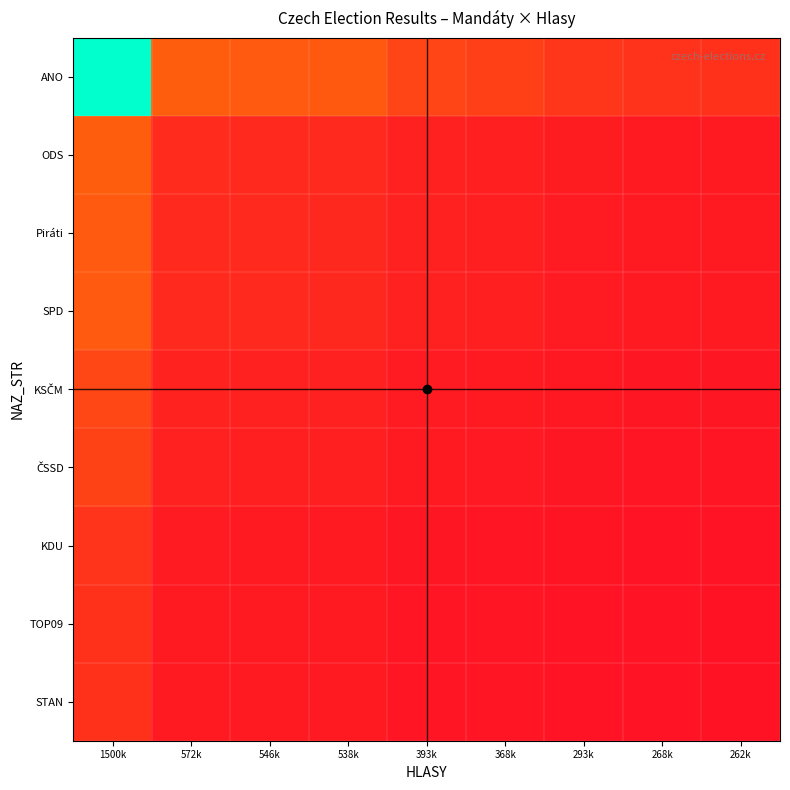

Which series changed the most between 572k and 538k?

ANO